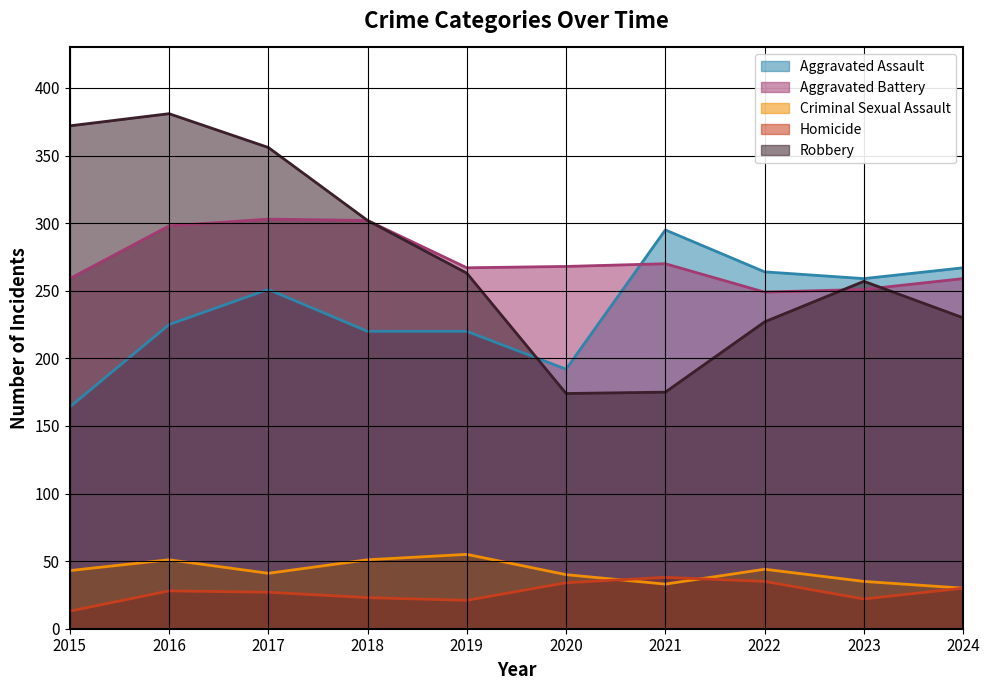

What is the value of the Criminal Sexual Assault point at the 4th from the left?

51